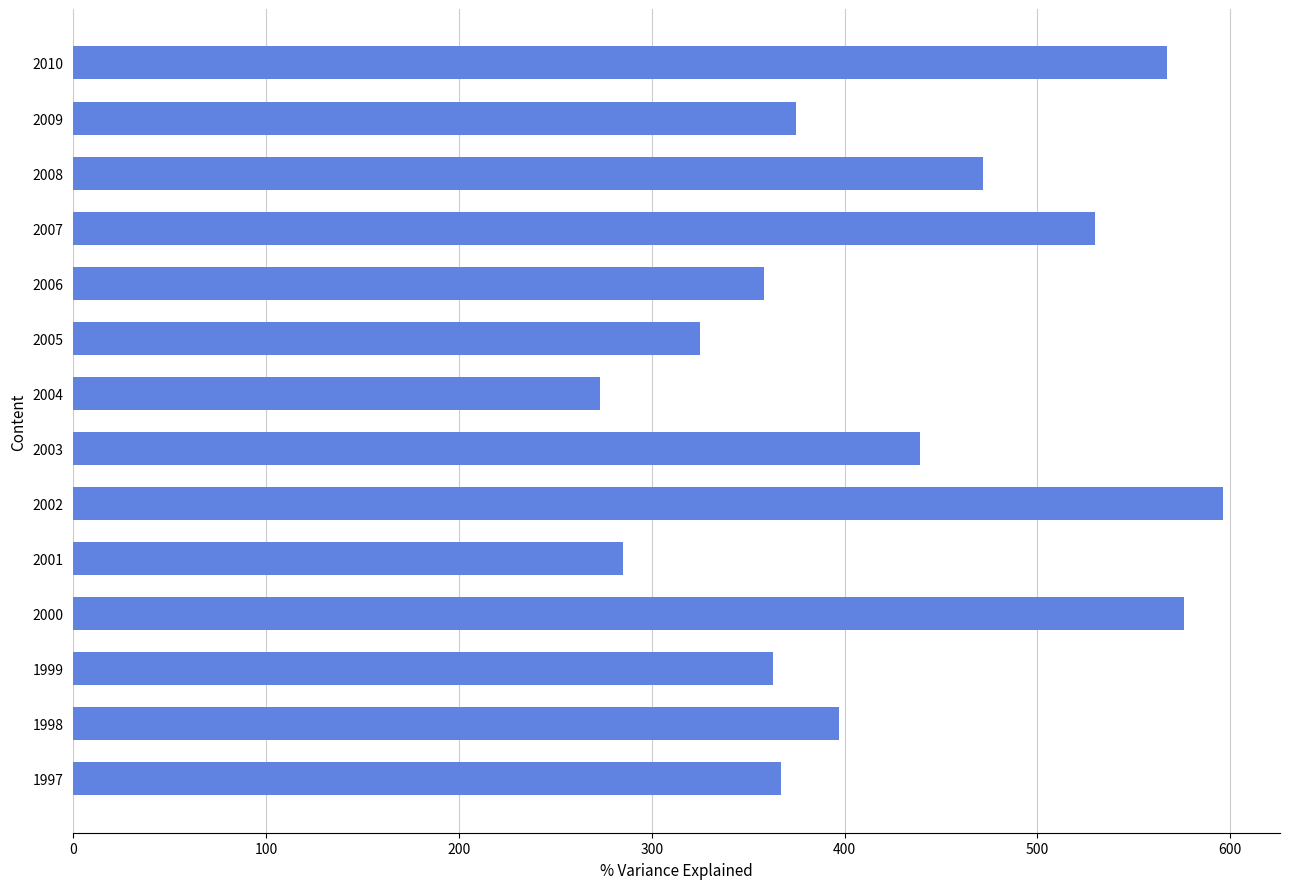

What is the difference between the second highest and second lowest values?

291